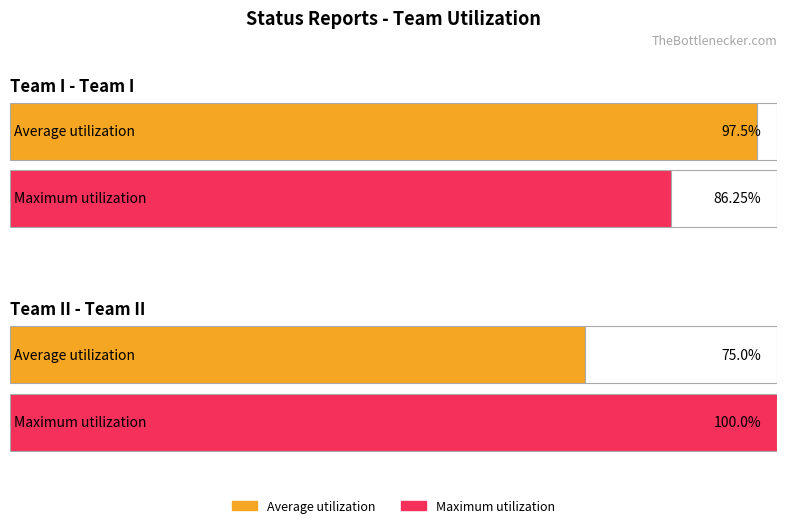

Rank the series at Team I from highest to lowest value.

Average utilization, Maximum utilization